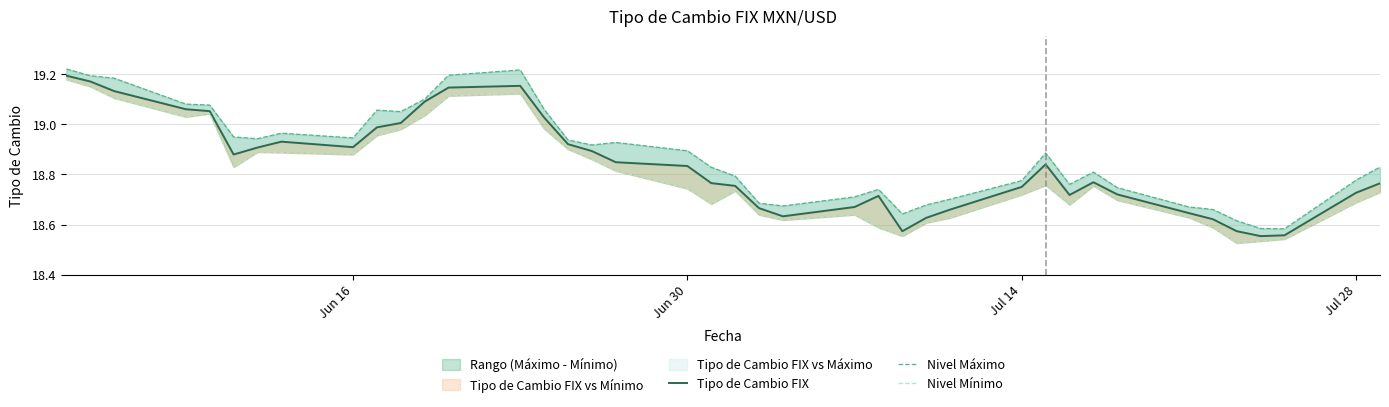

Reading left to right, list all the values displayed in this chart.

Tipo de Cambio FIX: 19.2	19.2	19.1	19.1	19.1	18.9	18.9	18.9	18.9	19.0	19.0	19.1	19.1	19.2	19.0	18.9	18.9	18.8	18.8	18.8	18.8	18.7	18.6	18.7	18.7	18.6	18.6	18.7	18.8	18.8	18.7	18.8	18.7	18.6	18.6	18.6	18.6	18.6	18.7	18.8
Nivel Máximo: 19.2	19.2	19.2	19.1	19.1	18.9	18.9	19.0	18.9	19.1	19.1	19.1	19.2	19.2	19.1	18.9	18.9	18.9	18.9	18.8	18.8	18.7	18.7	18.7	18.7	18.6	18.7	18.7	18.8	18.9	18.8	18.8	18.7	18.7	18.7	18.6	18.6	18.6	18.8	18.8
Nivel Mínimo: 19.2	19.1	19.1	19.0	19.0	18.8	18.9	18.9	18.9	19.0	19.0	19.0	19.1	19.1	19.0	18.9	18.9	18.8	18.7	18.7	18.7	18.6	18.6	18.6	18.6	18.6	18.6	18.6	18.7	18.8	18.7	18.8	18.7	18.6	18.6	18.5	18.5	18.5	18.7	18.7